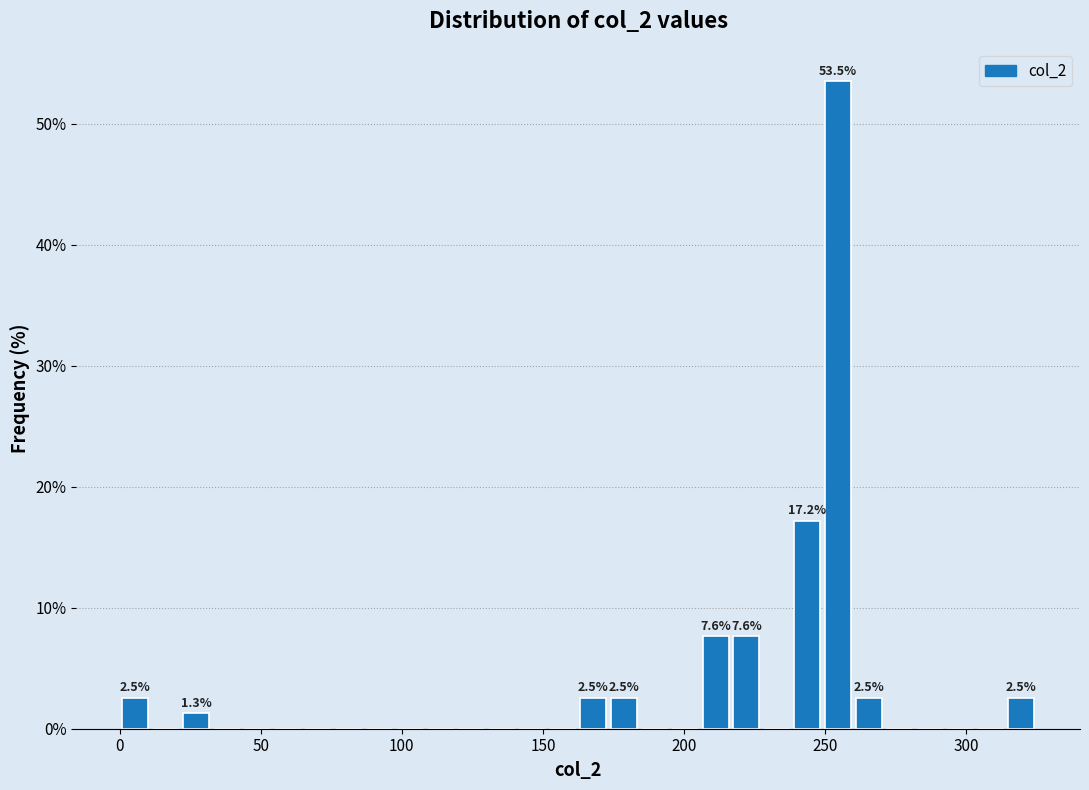

Around what value on the x-axis is the tallest bar? Give the approximate position of its centre, as read against the axis.

255